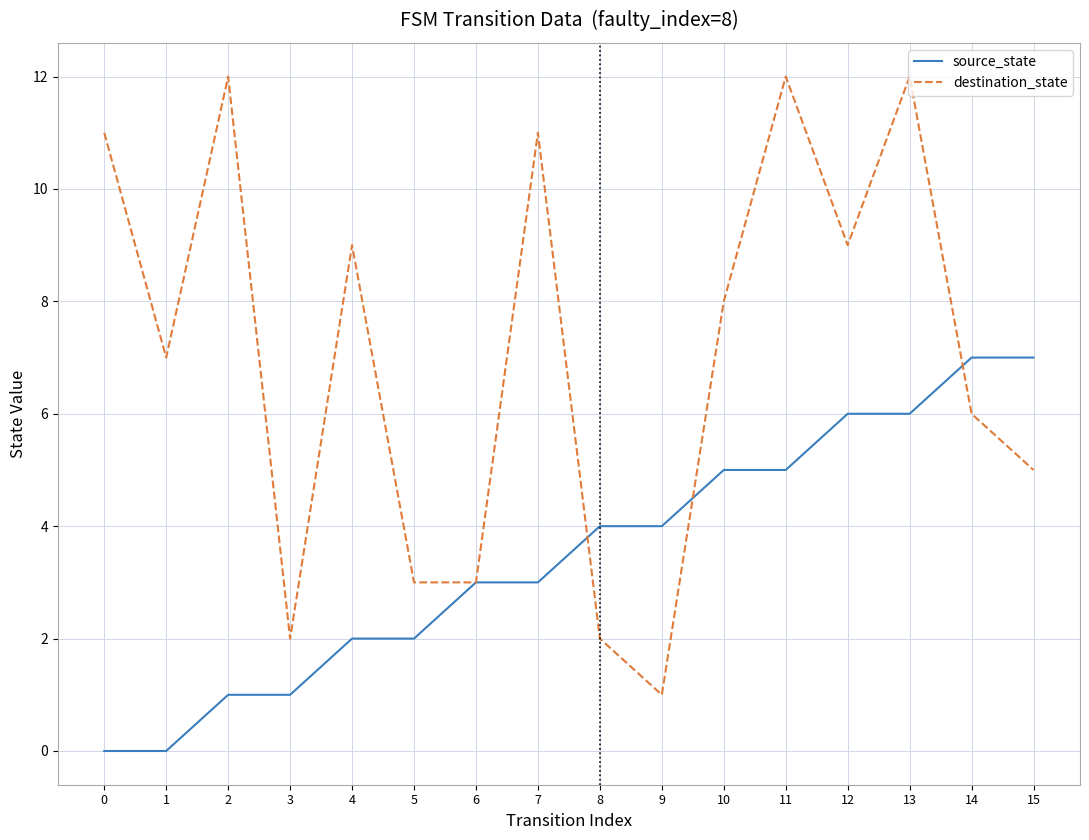

Is it true that source_state equals 7 at 15?

True